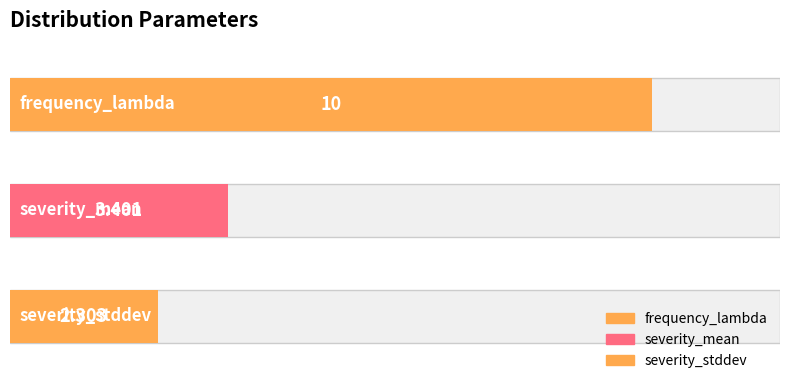

List the labels in order of value, largest first.

frequency_lambda, severity_mean, severity_stddev